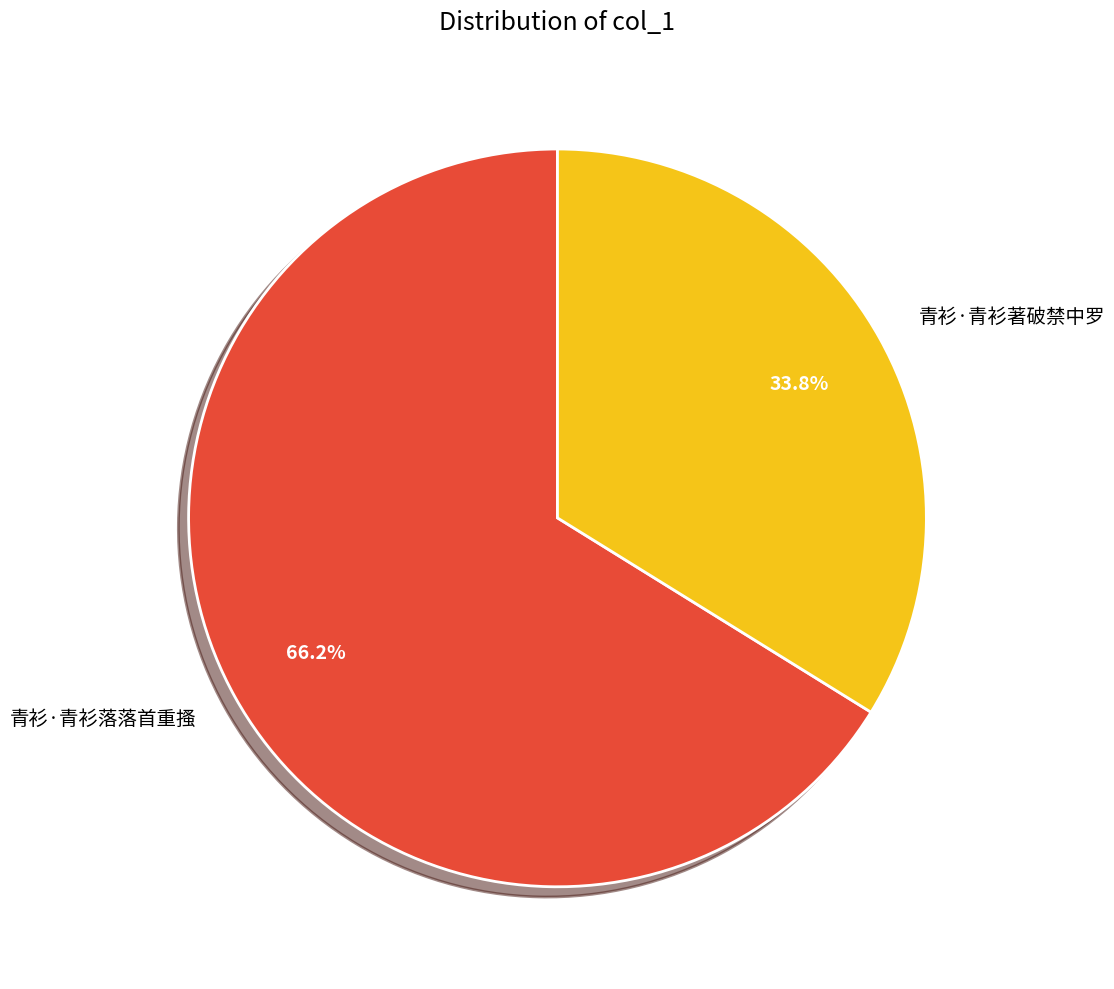

The 青衫·青衫著破禁中罗 slice represents 34% of the pie. True or false?

True